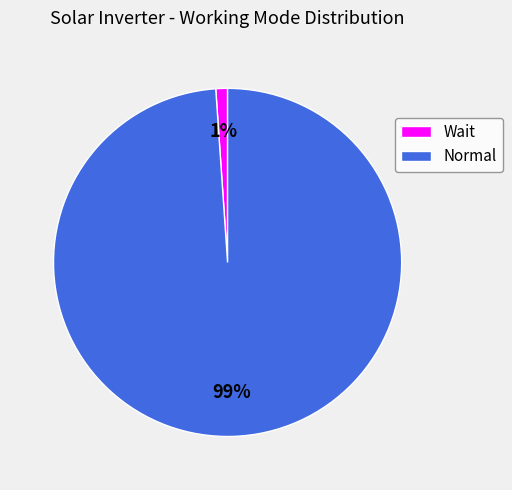

Rank the categories by value from lowest to highest.

Wait, Normal